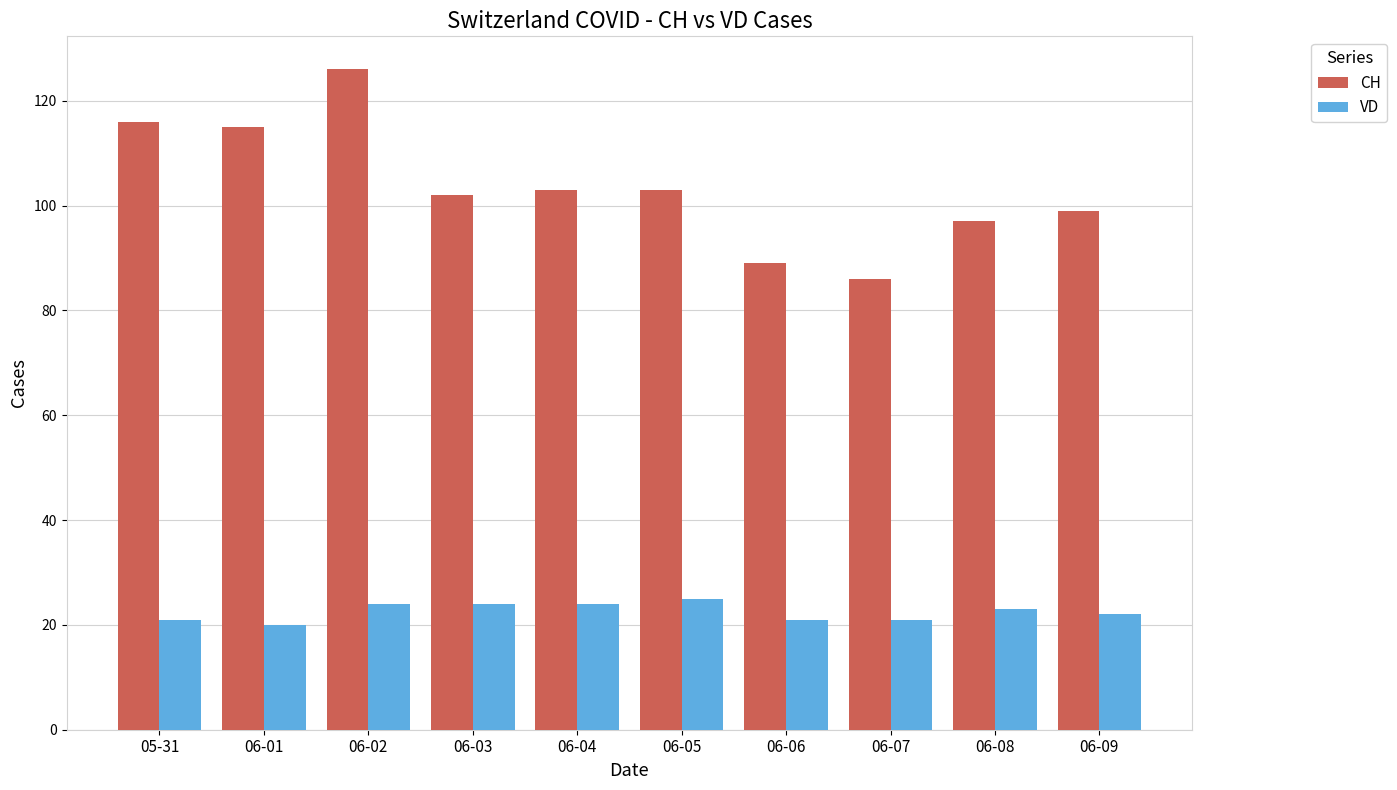

What is the minimum value for CH?

86